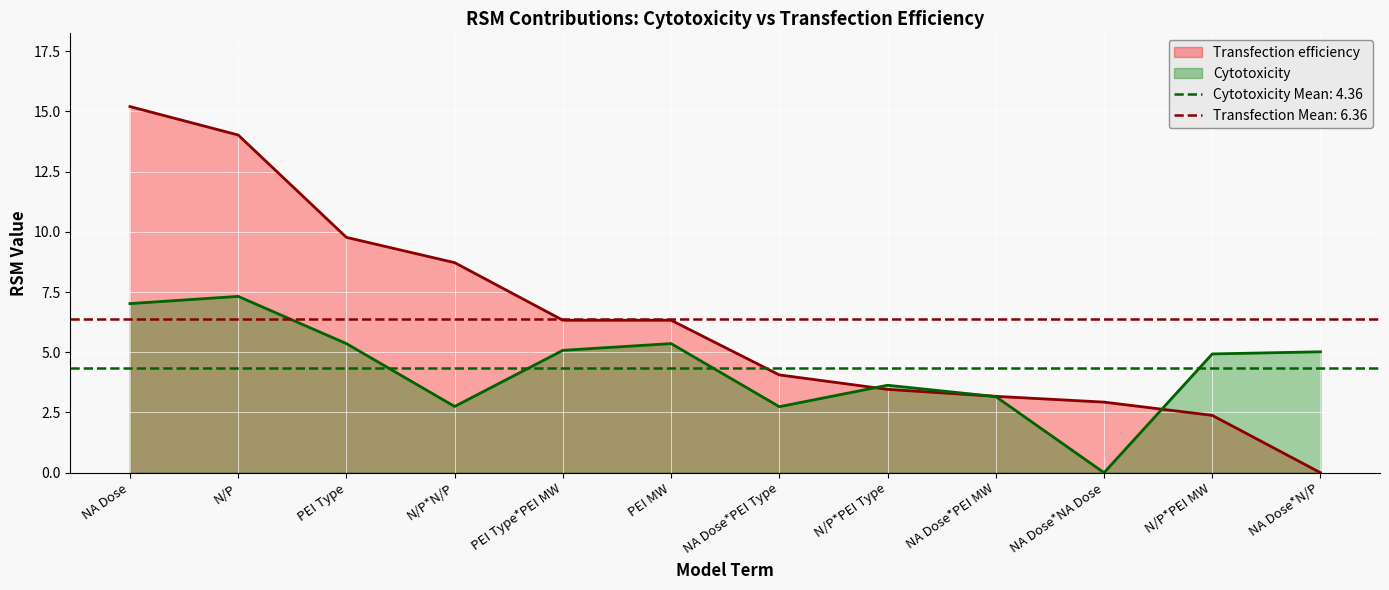

Reading left to right, list all the values displayed in this chart.

Cytotoxicity: NA Dose=7.0	N/P=7.3	PEI Type=5.4	N/P*N/P=2.8	PEI Type*PEI MW=5.1	PEI MW=5.4	NA Dose*PEI Type=2.7	N/P*PEI Type=3.6	NA Dose*PEI MW=3.2	NA Dose*NA Dose=0.0	N/P*PEI MW=4.9	NA Dose*N/P=5.0
Transfection efficiency: NA Dose=15.2	N/P=14.0	PEI Type=9.8	N/P*N/P=8.7	PEI Type*PEI MW=6.3	PEI MW=6.3	NA Dose*PEI Type=4.1	N/P*PEI Type=3.5	NA Dose*PEI MW=3.2	NA Dose*NA Dose=2.9	N/P*PEI MW=2.4	NA Dose*N/P=0.0